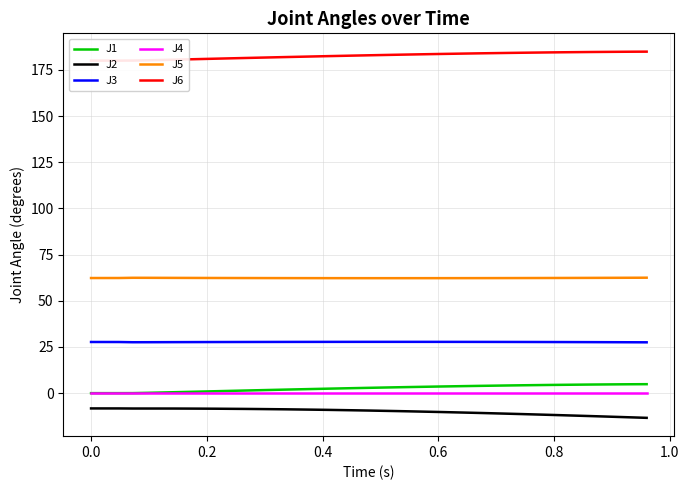

True or false: J3 and J1 intersect in this chart.

False